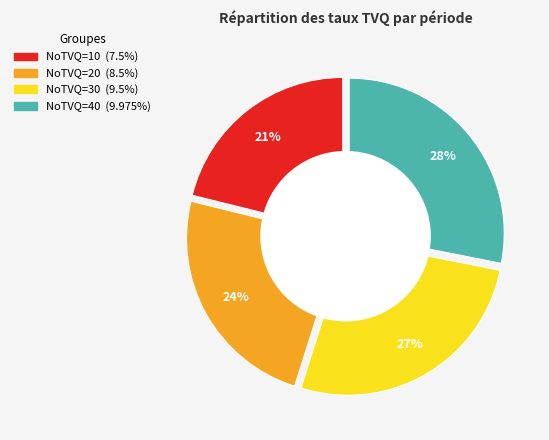

To the nearest percent, what portion does 10 represent?

21%